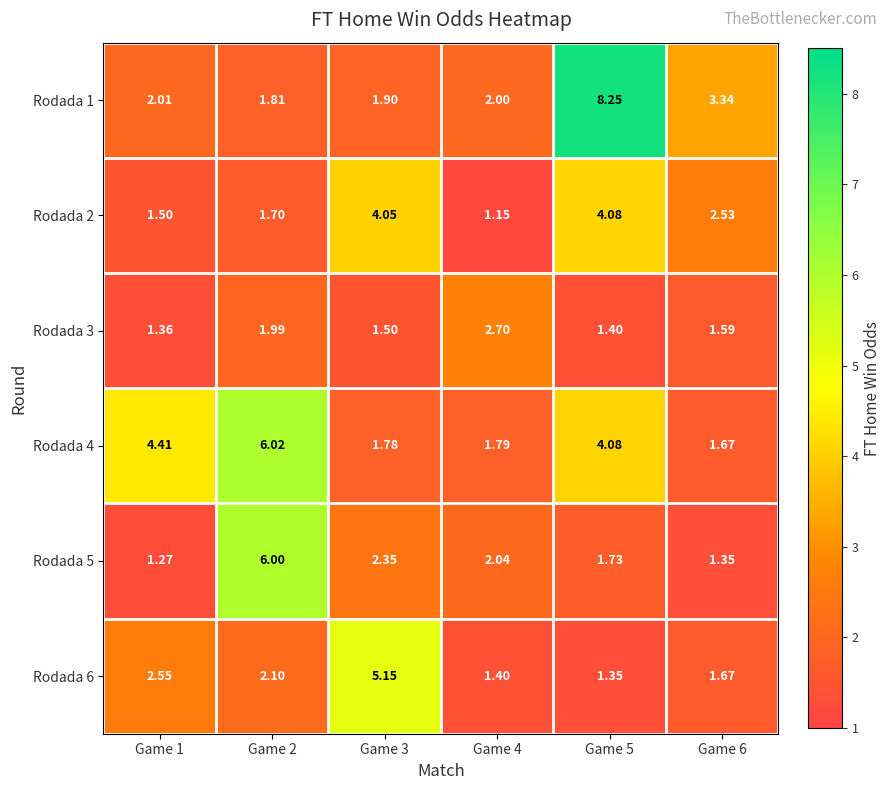

Is the value of Rodada 2 at Game 3 greater than the value of Rodada 1 at Game 3?

Yes